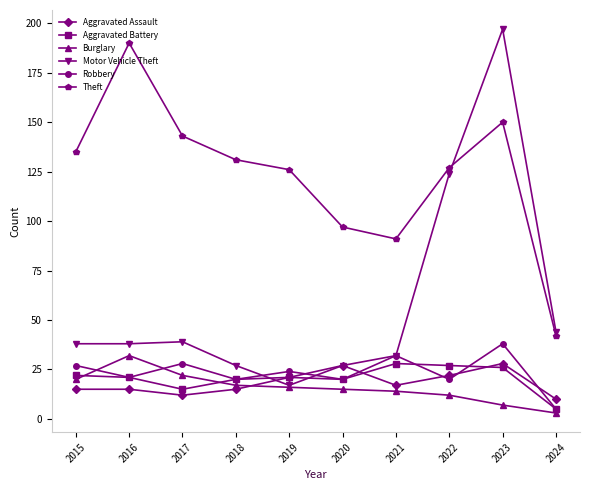

What is the total value across all series at 2023?

446